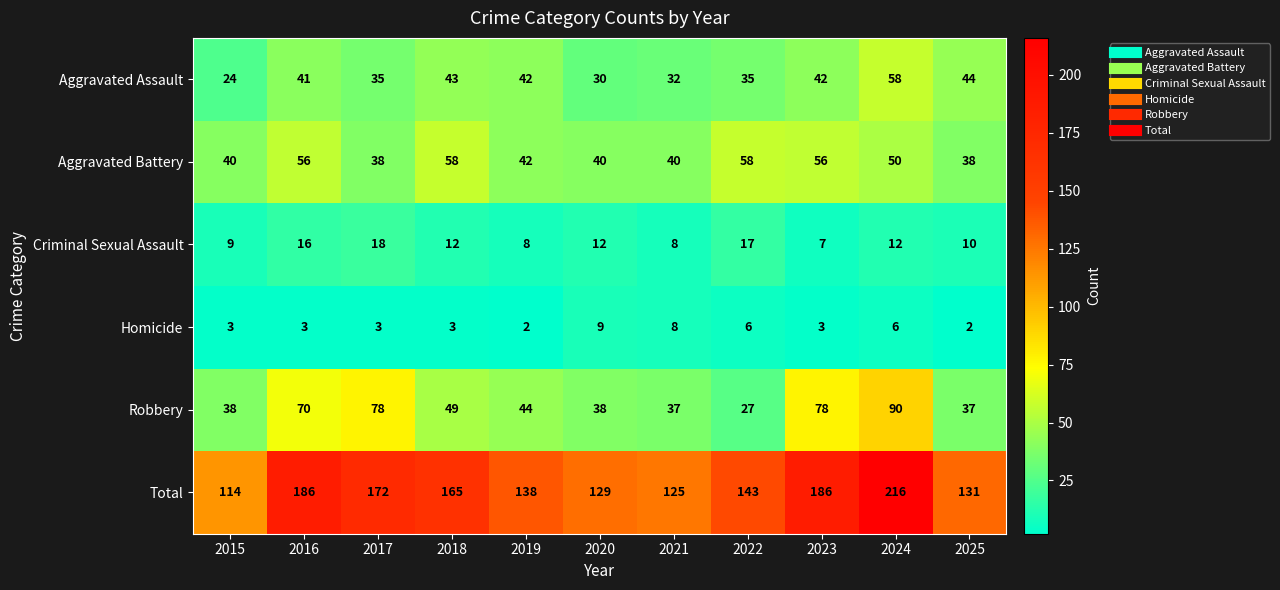

Which category has the lowest value in the Aggravated Assault series?

2015